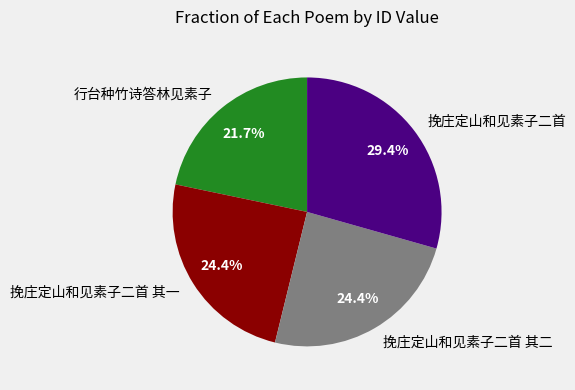

What portion of the pie excludes 挽庄定山和见素子二首 其一?

75.6%